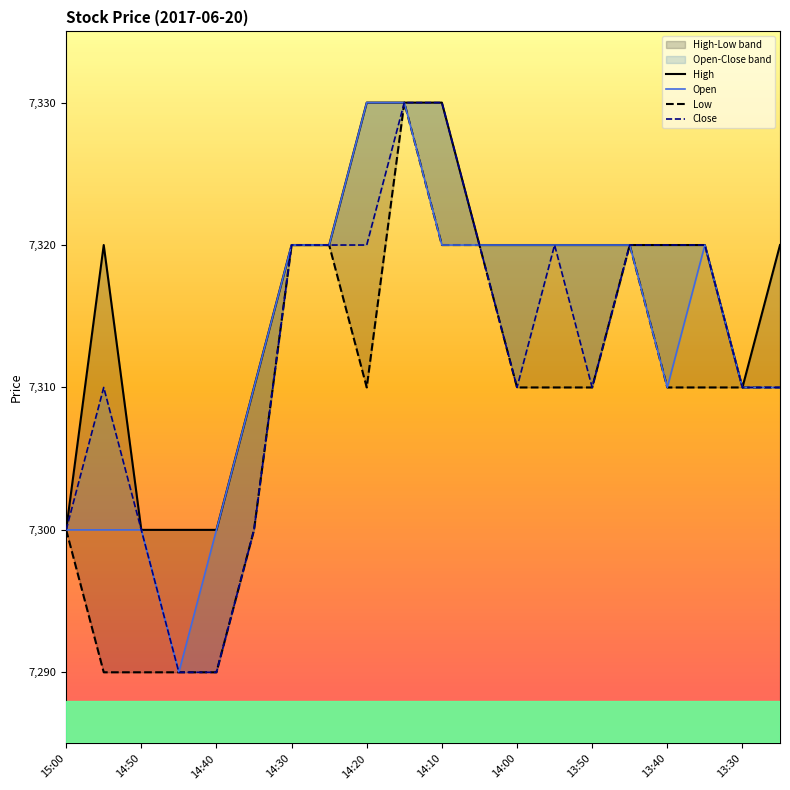

Reading left to right, extract all data points from this chart.

High: 7300	7320	7300	7300	7300	7310	7320	7320	7330	7330	7330	7320	7320	7320	7320	7320	7320	7320	7310	7320
Open: 7300	7300	7300	7290	7300	7310	7320	7320	7330	7330	7320	7320	7320	7320	7320	7320	7310	7320	7310	7310
Low: 7300	7290	7290	7290	7290	7300	7320	7320	7310	7330	7320	7320	7310	7310	7310	7320	7310	7310	7310	7310
Close: 7300	7310	7300	7290	7290	7300	7320	7320	7320	7330	7330	7320	7310	7320	7310	7320	7320	7320	7310	7310